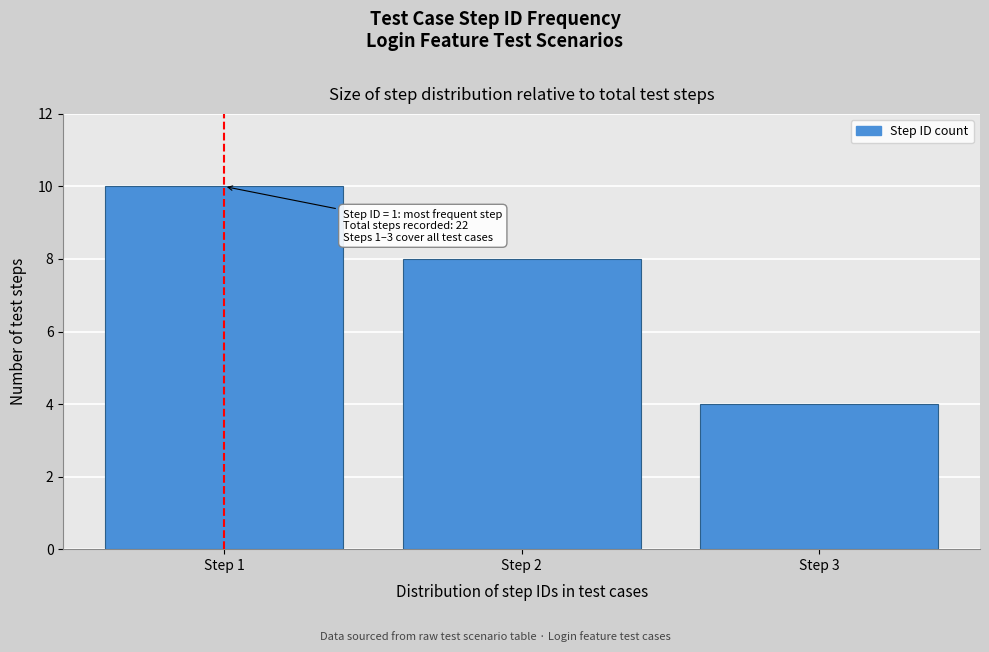

Reading left to right, extract all data points from this chart.

10	8	4